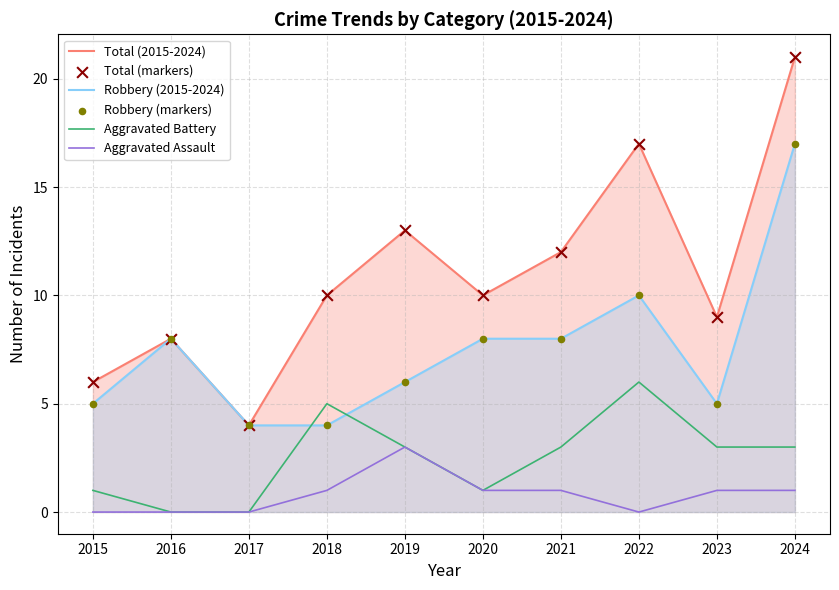

What are all the series names shown in the legend?

Total (2015-2024), Robbery (2015-2024), Aggravated Battery, Aggravated Assault, Total (markers), Robbery (markers)